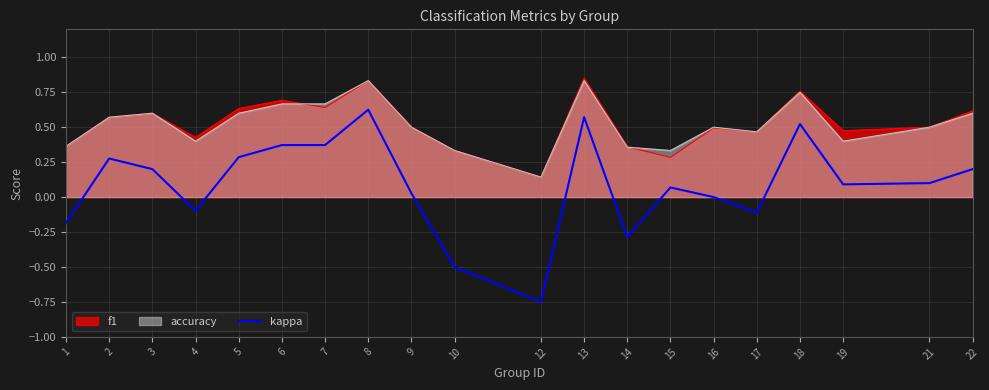

Is the value of accuracy at 1 greater than the value of f1 at 4?

No